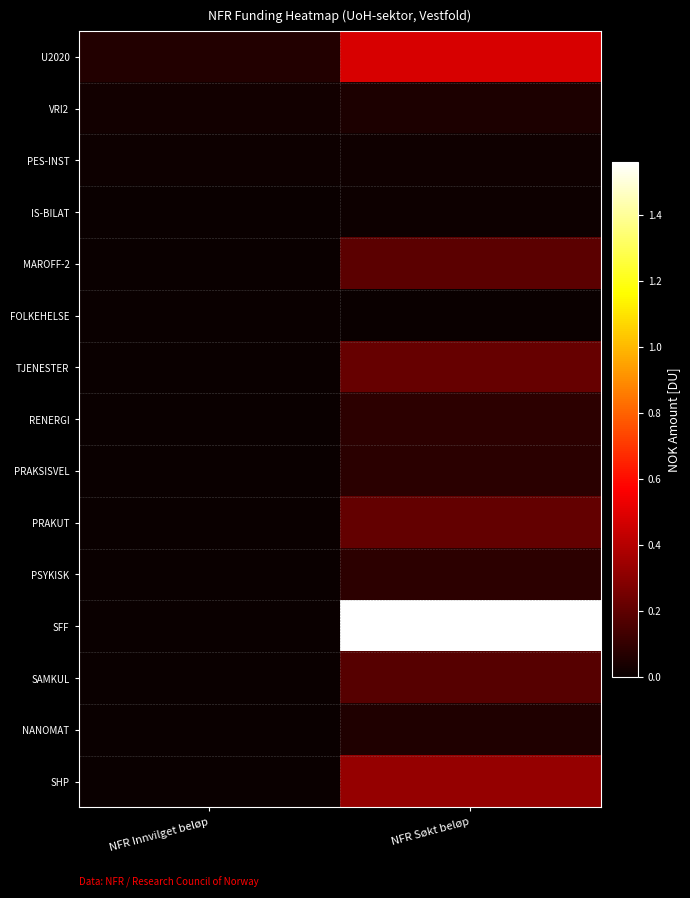

What is the total value across all series at NFR Innvilget beløp?

9965461